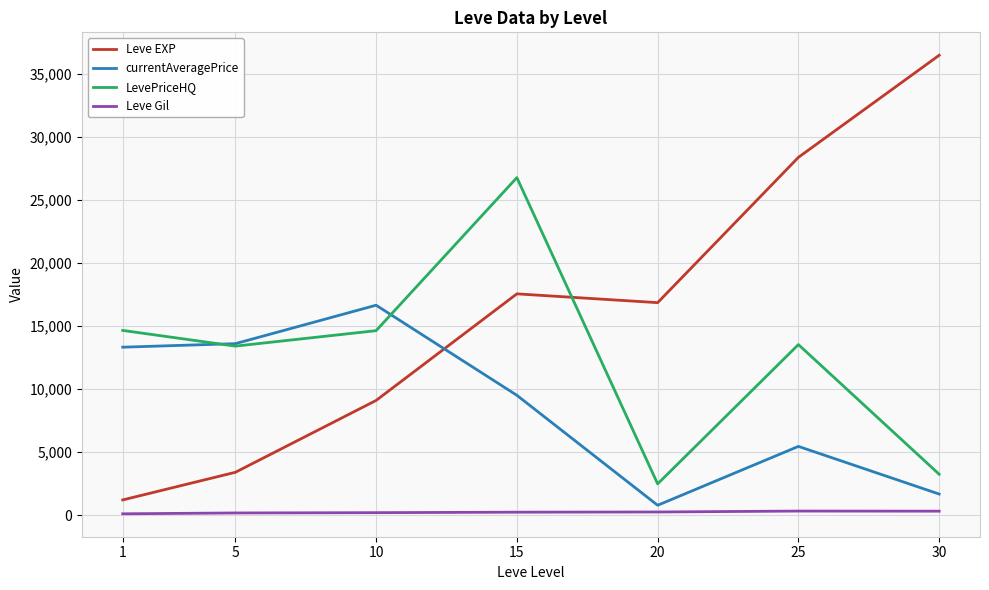

What is the maximum value for LevePriceHQ?

26785.7